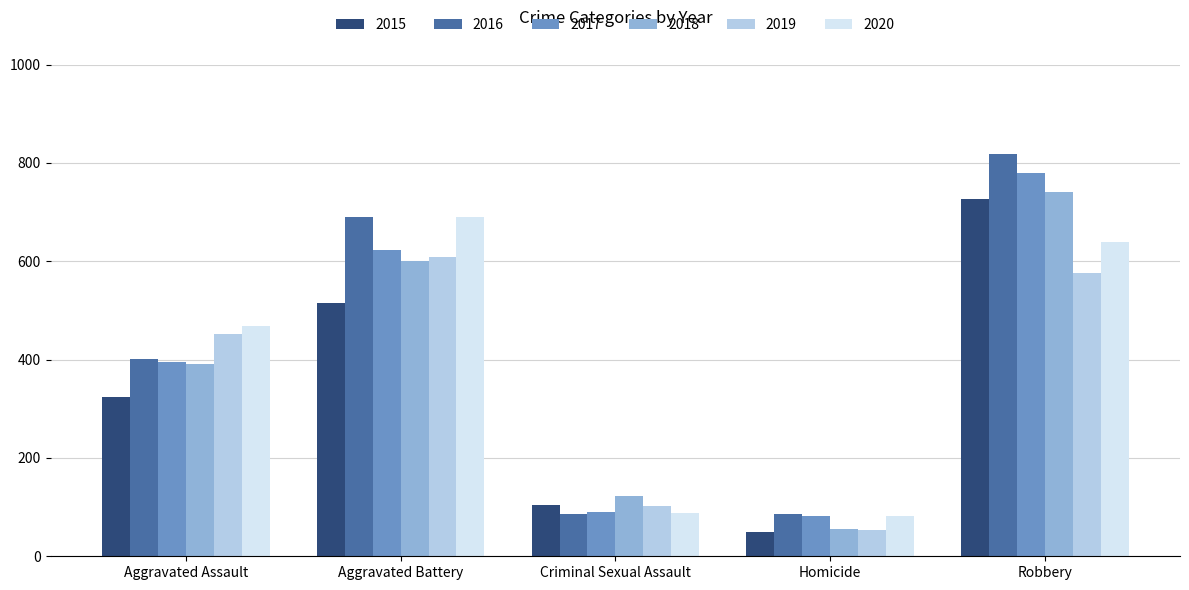

Which series has the largest range (max minus min)?

2016